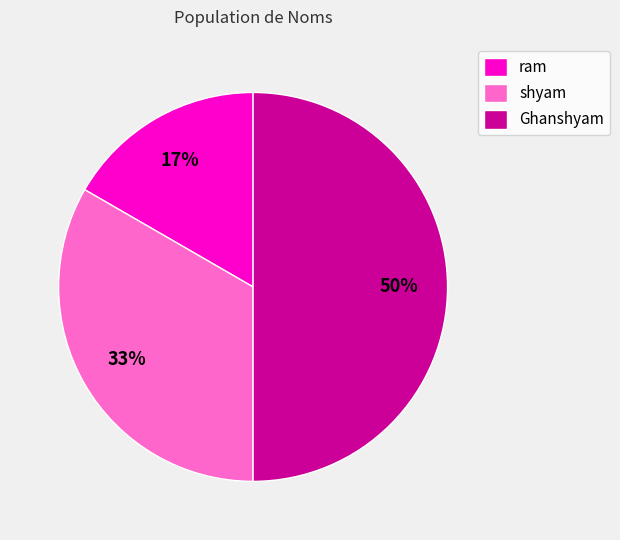

Is the sum of Ghanshyam and shyam greater than half?

Yes